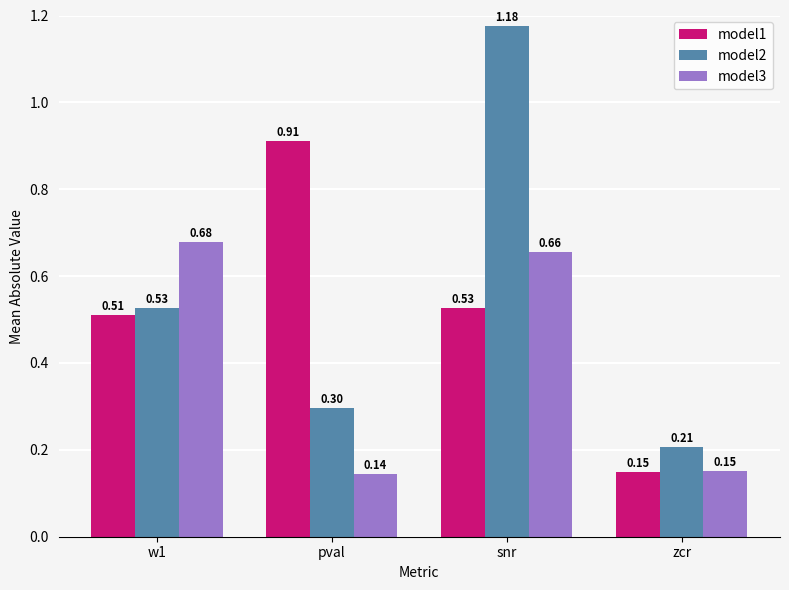

List the series in order of their peak value, highest first.

model2, model1, model3